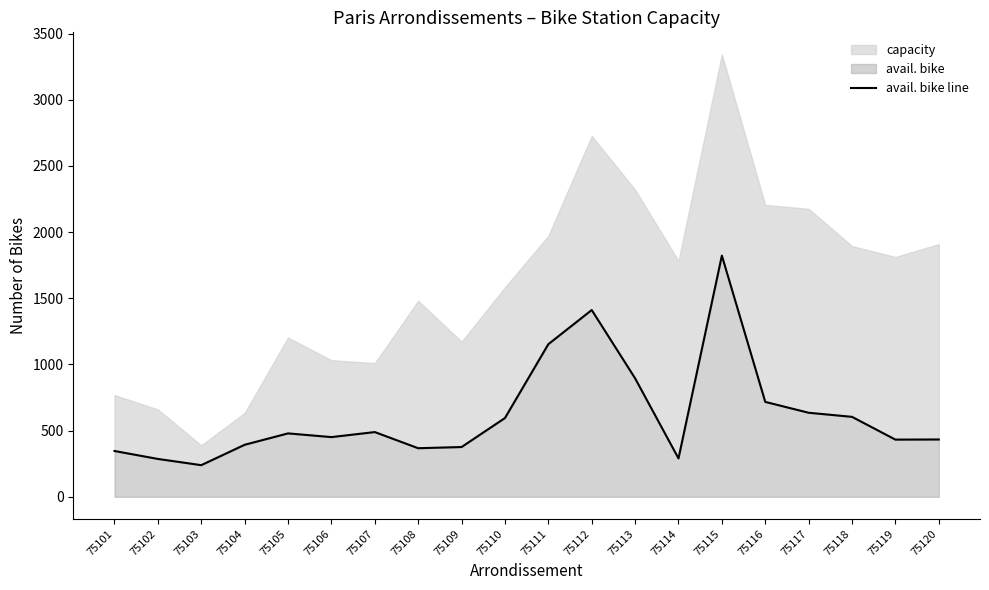

Reading left to right, transcribe all the data shown in this chart.

346	286	239	393	479	451	489	367	376	595	1153	1411	895	290	1822	717	635	604	432	433